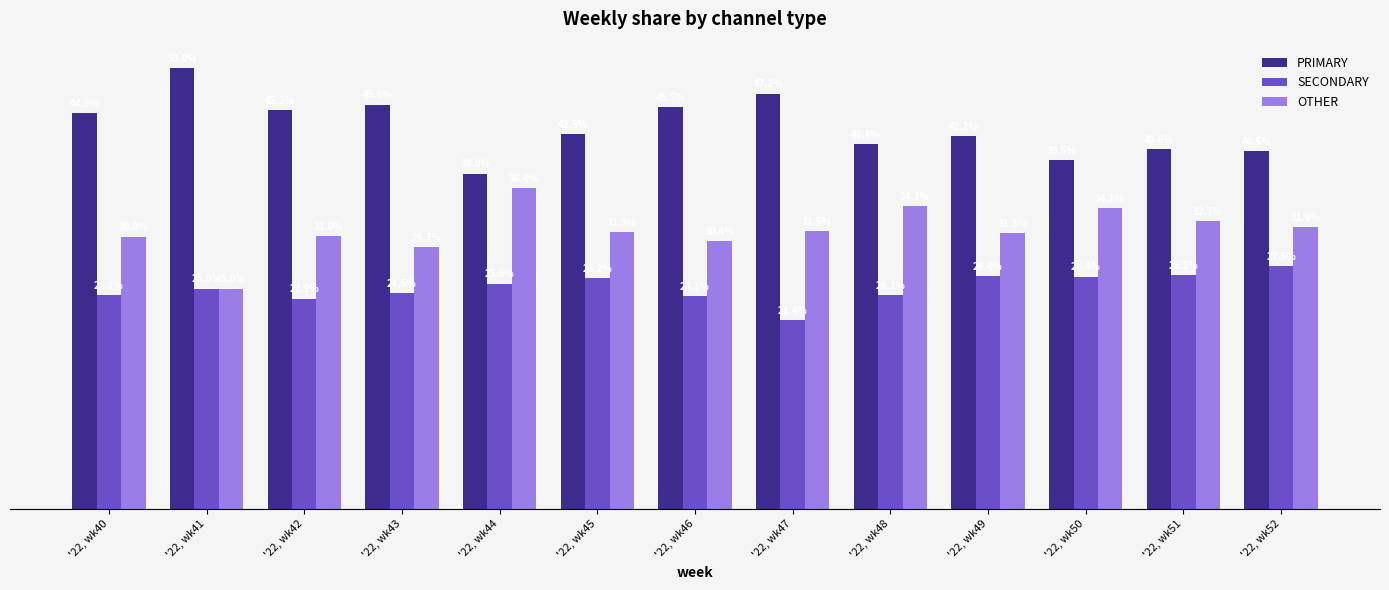

Where is OTHER nearest to the value 30?

'22, wk43